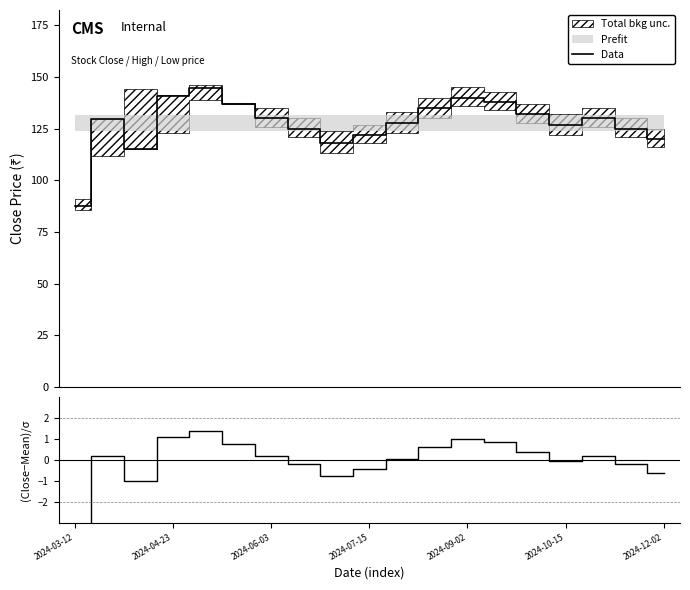

What is the highest value of the Data series?

144.6